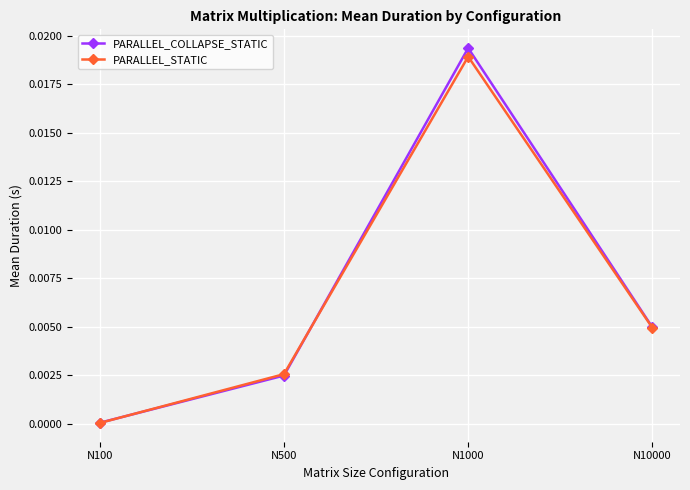

List the labels in order of PARALLEL_STATIC value, smallest first.

N100, N500, N10000, N1000